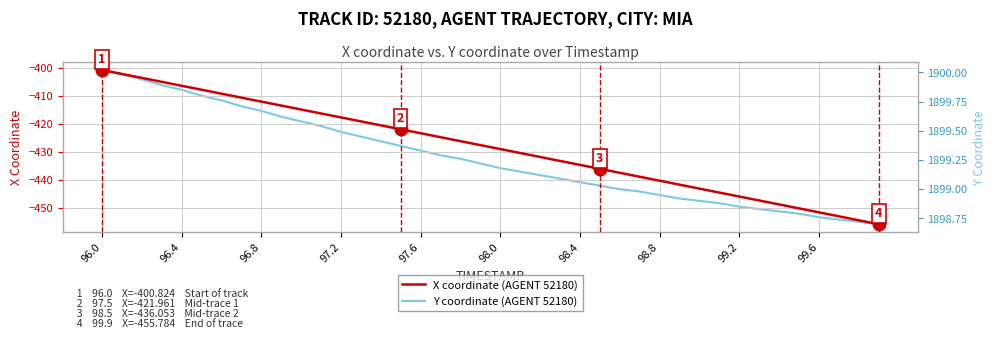

Reading right to left, list all the values displayed in this chart.

X coordinate (AGENT 52180): -455.8	-454.4	-453.0	-451.6	-450.1	-448.7	-447.3	-445.9	-444.5	-443.1	-441.7	-440.3	-438.9	-437.5	-436.1	-434.6	-433.2	-431.8	-430.4	-429.0	-427.6	-426.2	-424.8	-423.4	-422.0	-420.6	-419.1	-417.7	-416.3	-414.9	-413.5	-412.1	-410.7	-409.3	-407.9	-406.5	-405.1	-403.6	-402.2	-400.8
Y coordinate (AGENT 52180): 1898.7	1898.7	1898.7	1898.8	1898.8	1898.8	1898.8	1898.8	1898.9	1898.9	1898.9	1899.0	1899.0	1899.0	1899.0	1899.1	1899.1	1899.1	1899.2	1899.2	1899.2	1899.3	1899.3	1899.3	1899.4	1899.4	1899.5	1899.5	1899.5	1899.6	1899.6	1899.7	1899.7	1899.8	1899.8	1899.8	1899.9	1899.9	1900.0	1900.0